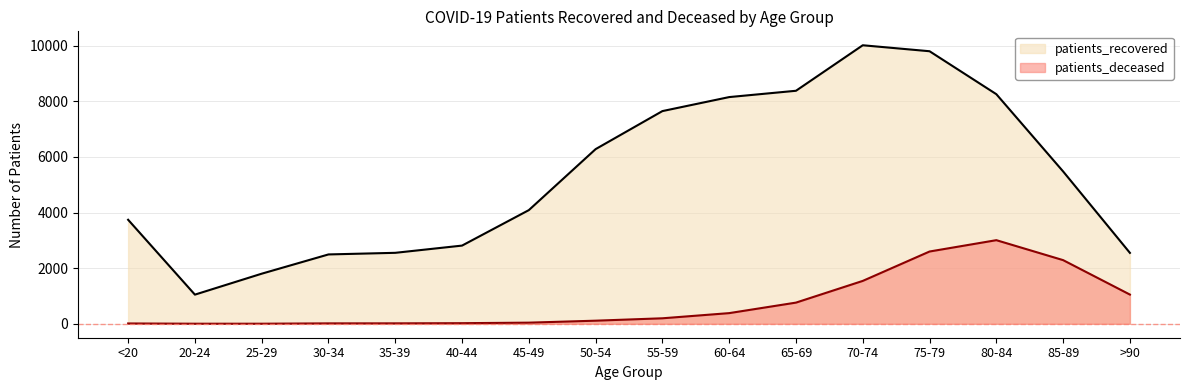

What value does the patients_recovered series have at 25-29?

1802